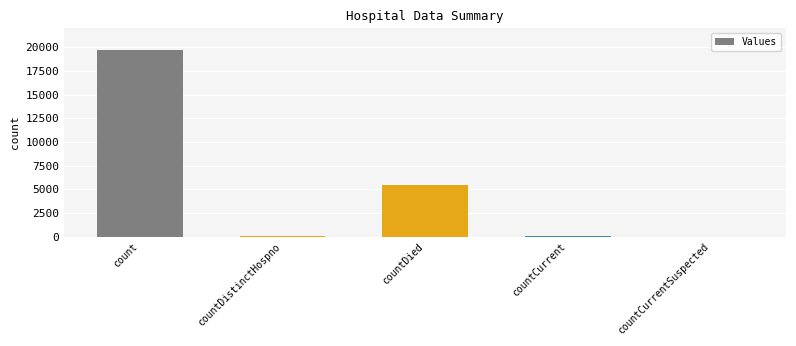

Does the chart contain stacked bars?

No